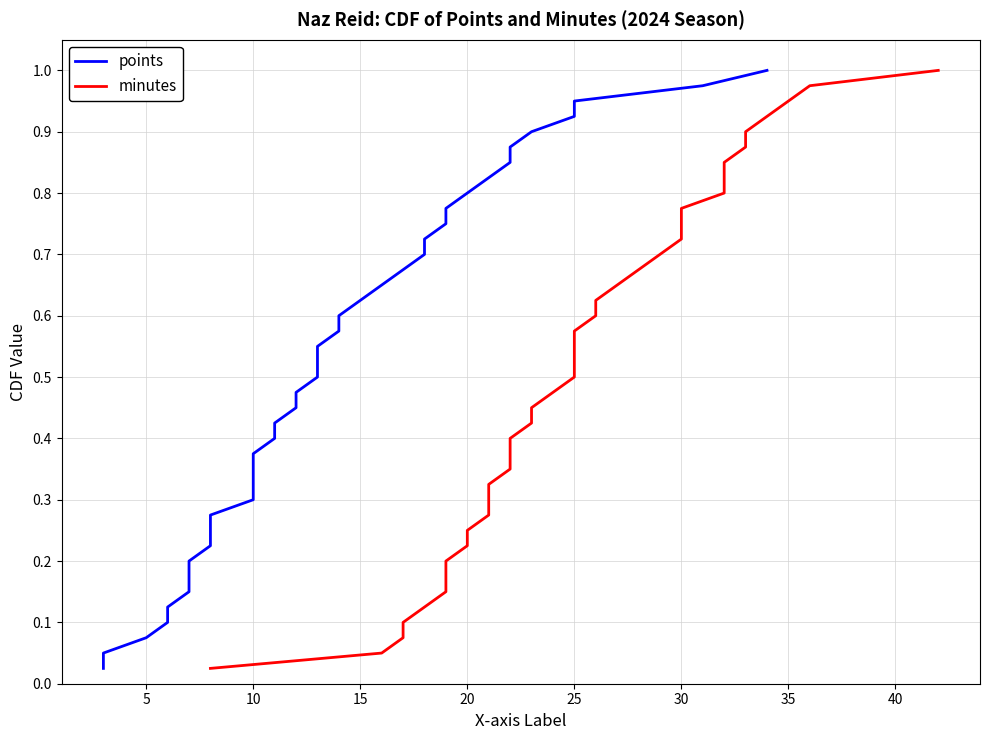

The points series shows 1.3 at 38. True or false?

False